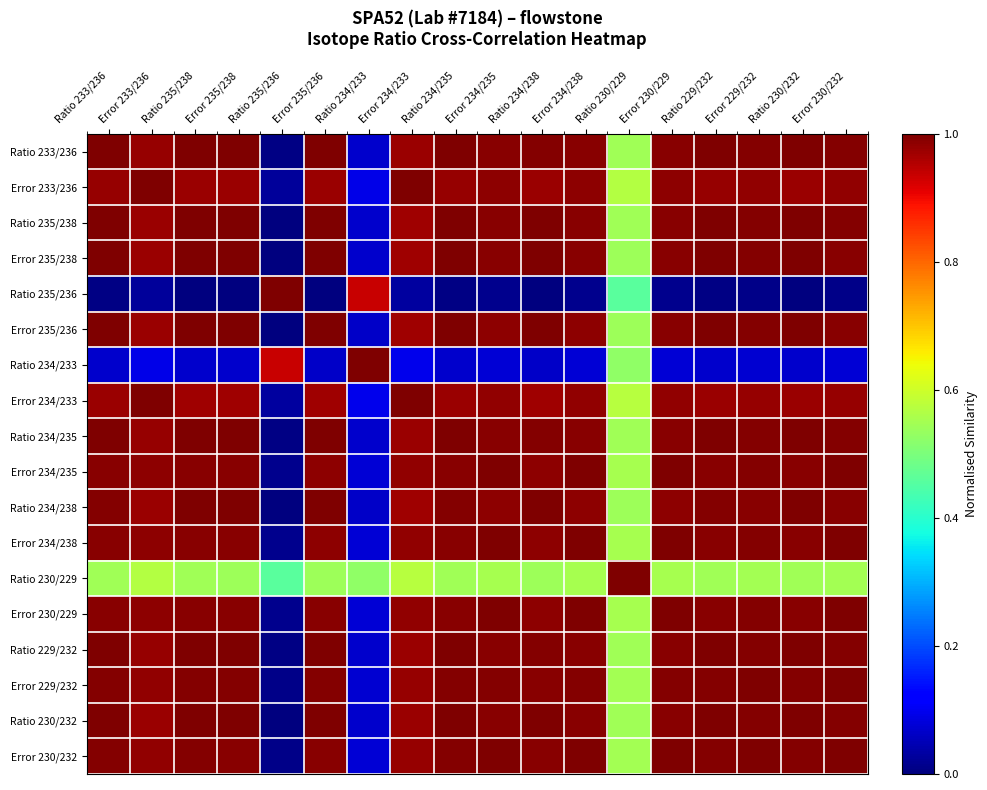

Rank the series by their maximum value, from highest to lowest.

Ratio 233/236, Error 233/236, Ratio 235/238, Error 235/238, Ratio 235/236, Error 235/236, Ratio 234/233, Error 234/233, Ratio 234/235, Error 234/235, Ratio 234/238, Error 234/238, Ratio 230/229, Error 230/229, Ratio 229/232, Error 229/232, Ratio 230/232, Error 230/232